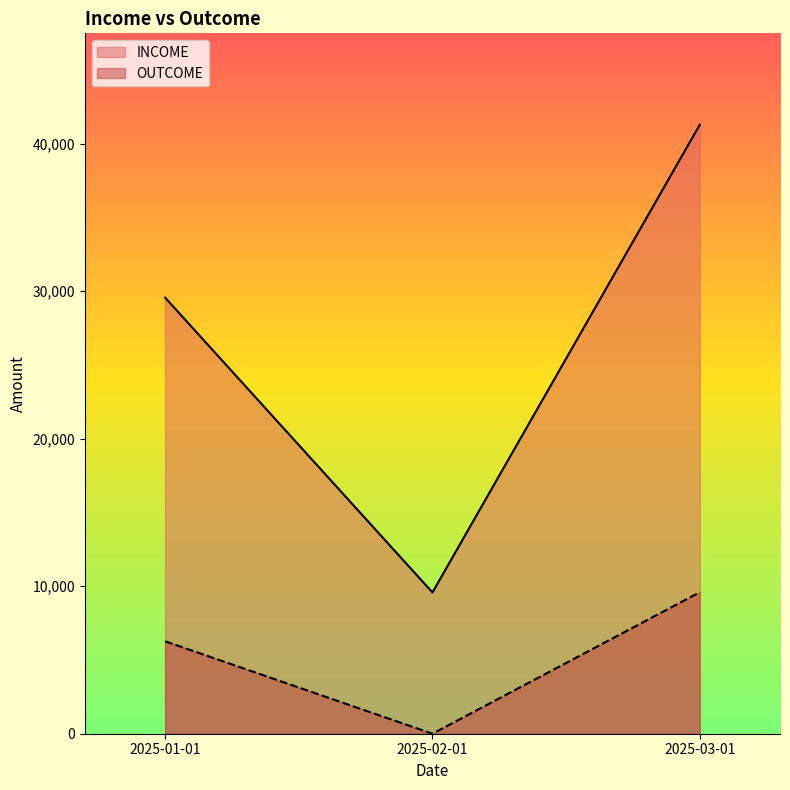

True or false: INCOME has a value of 40176.1 at 2025-01-01.

False